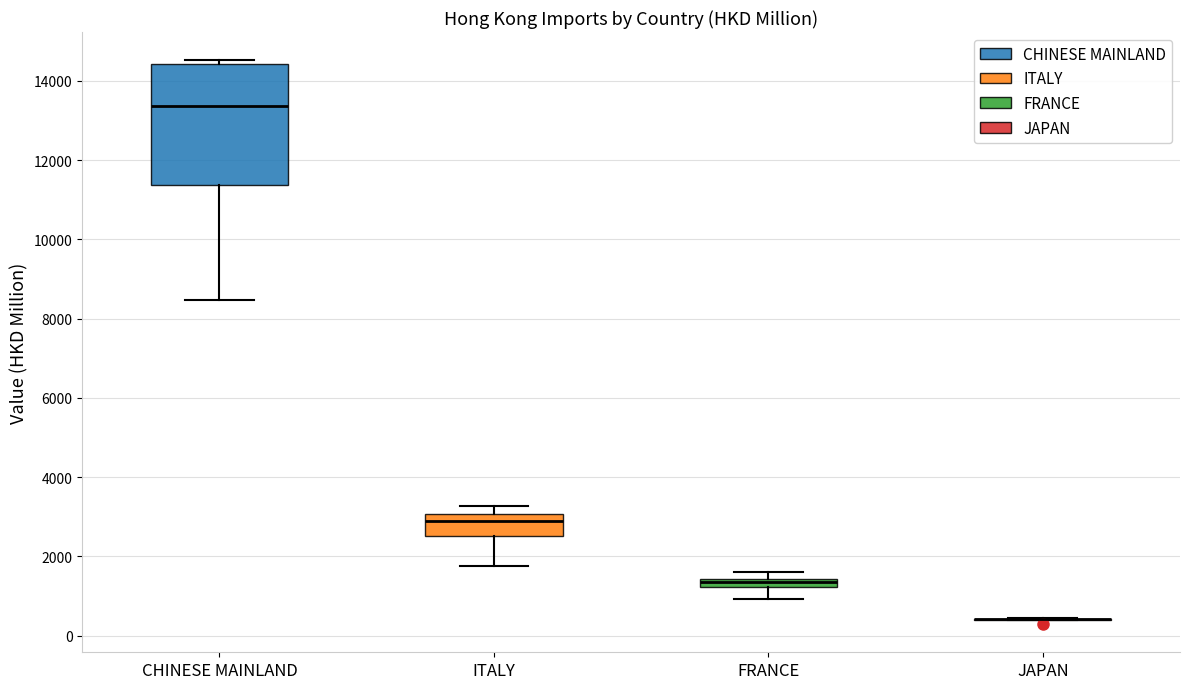

Which box is the tallest, from its lower edge to its upper edge?

CHINESE MAINLAND